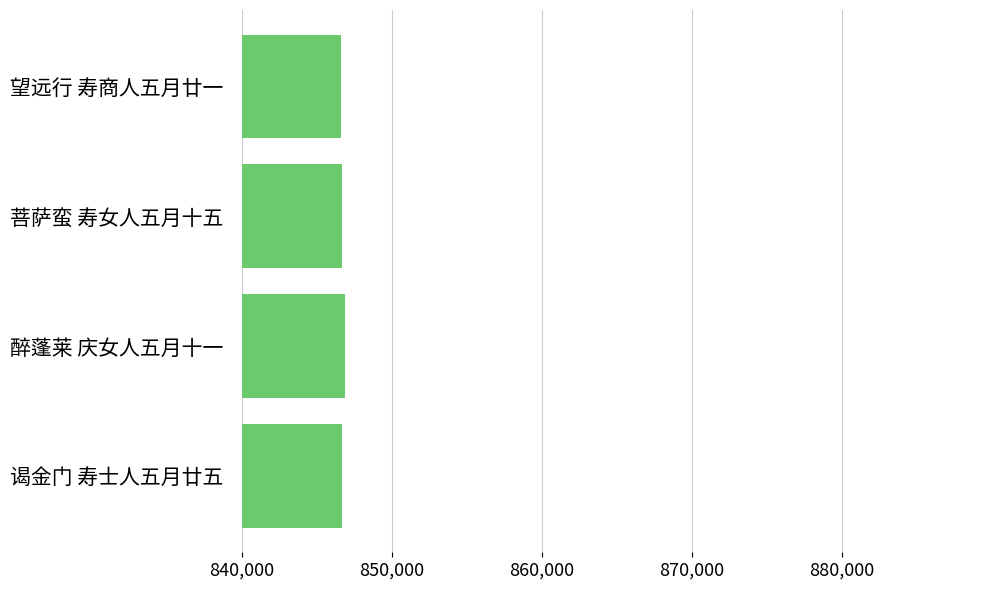

What is the average value?

846700